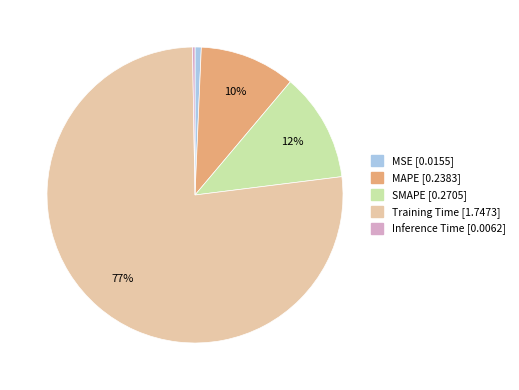

The MAPE slice represents 4% of the pie. True or false?

False